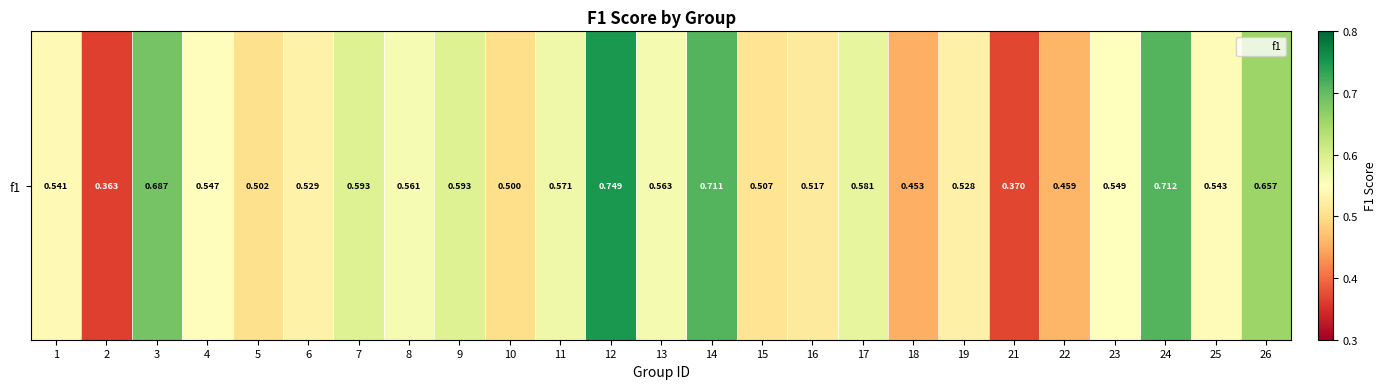

Where is the data nearest to the value 0?

2